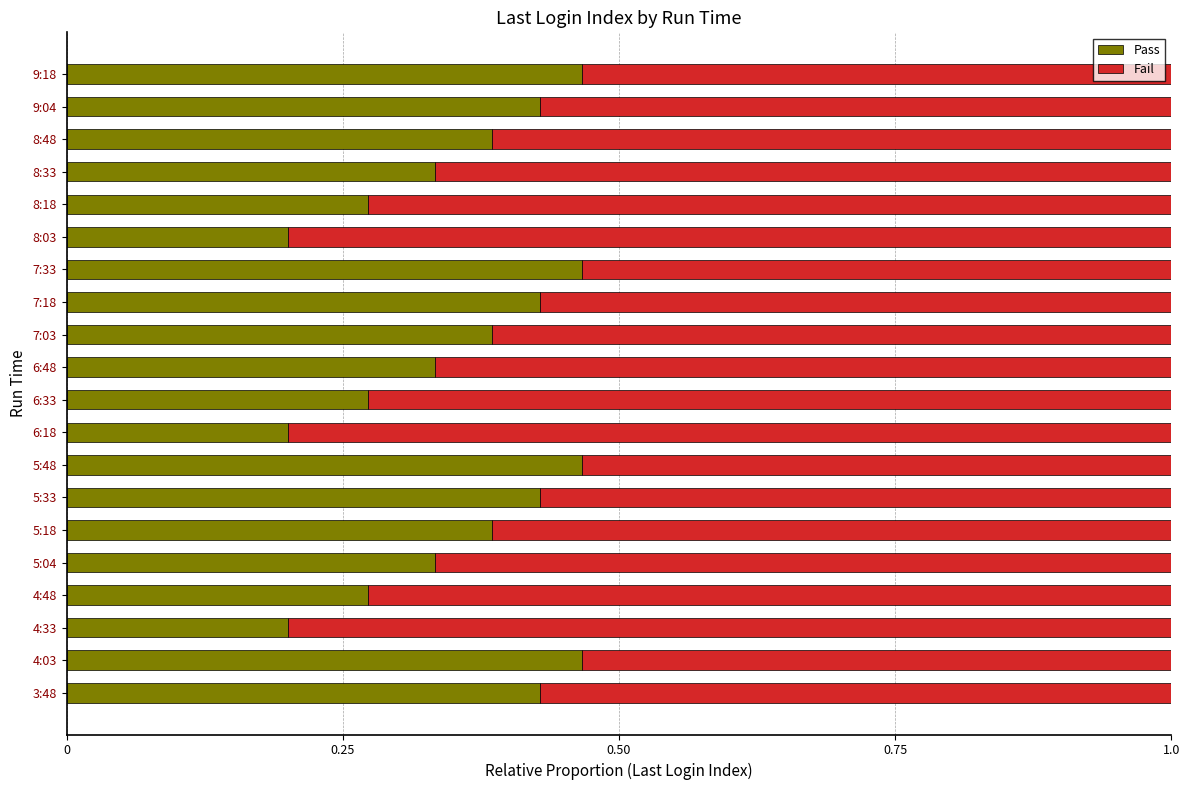

What is the sum of all Pass values?

7.2